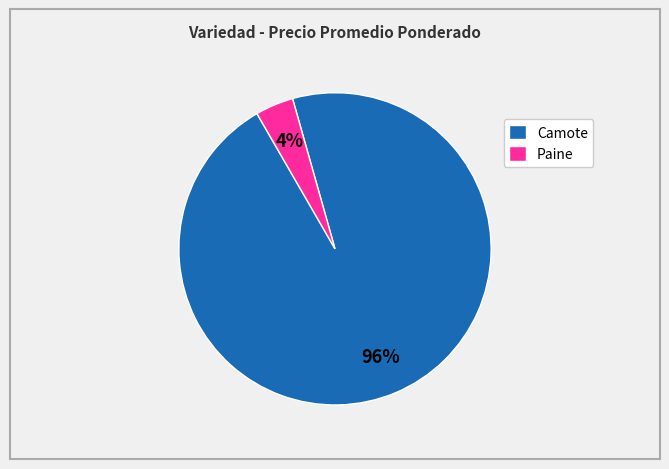

How many segments does this pie chart have?

2